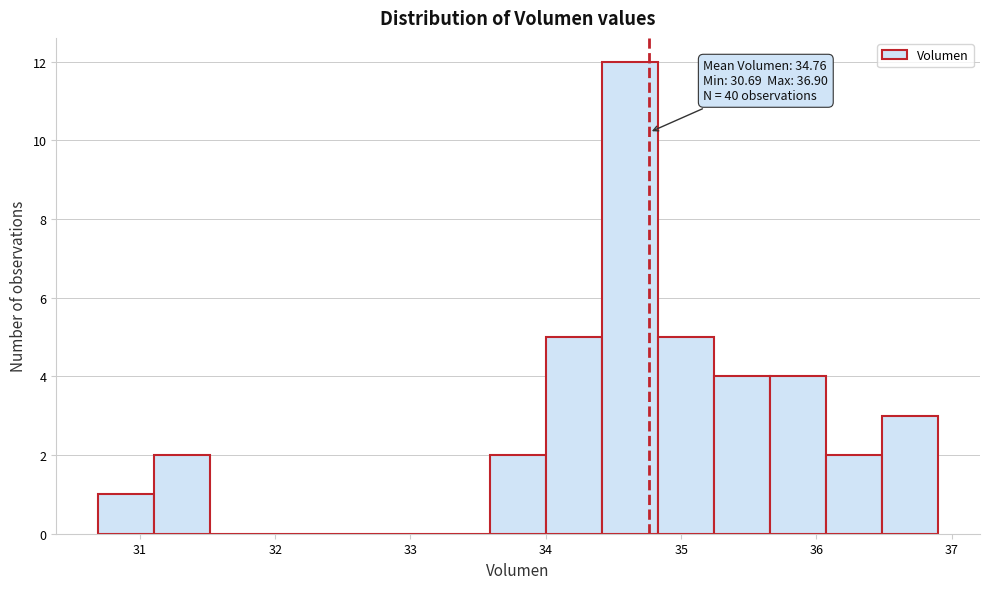

Over which range of the x-axis is the bar tallest?

34.4 to 34.8